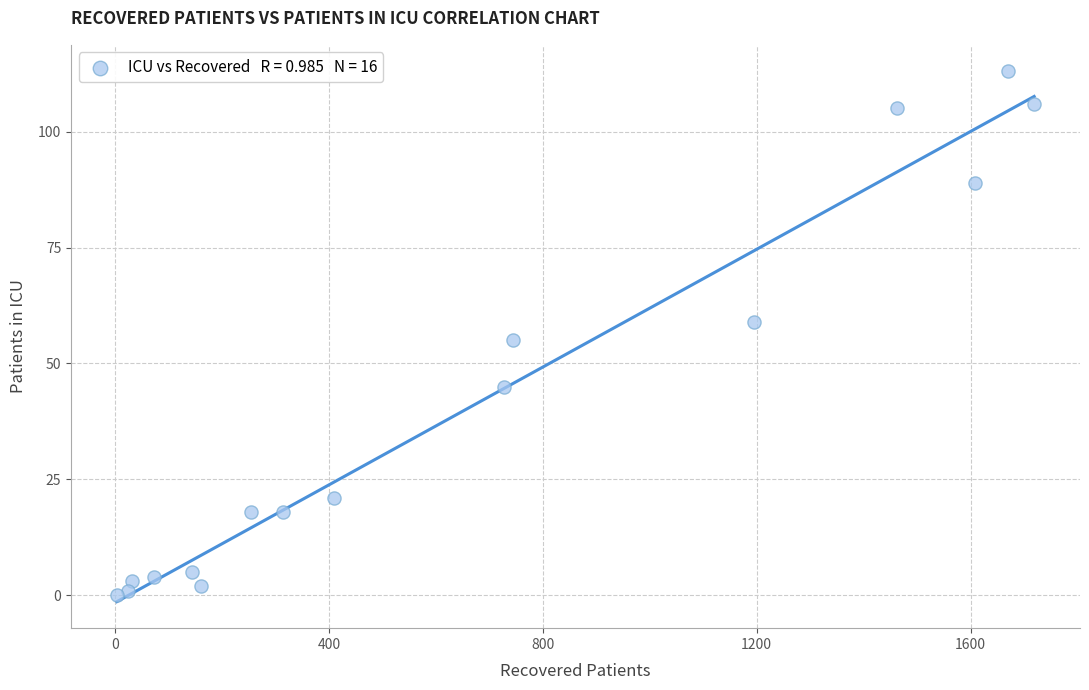

What is the range of X values (max minus min)?

1716